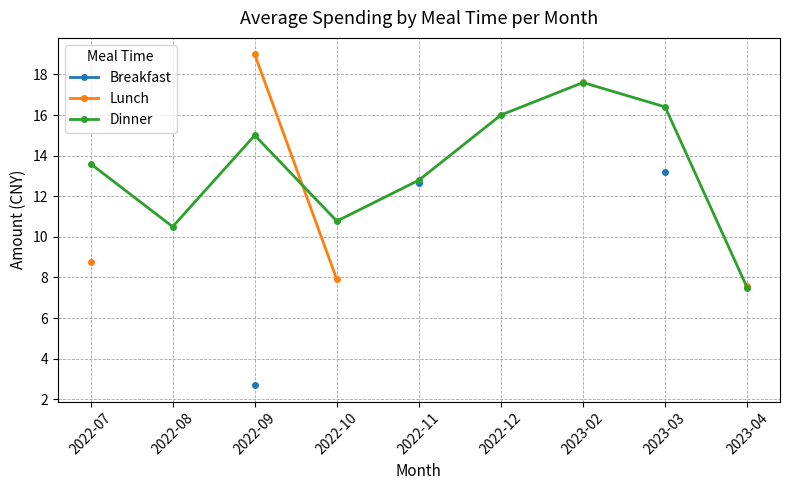

What are all the series names shown in the legend?

Breakfast, Lunch, Dinner